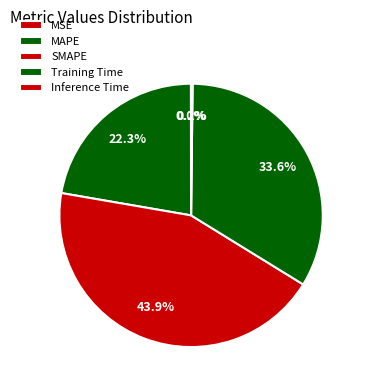

Is Training Time the majority of the pie?

No